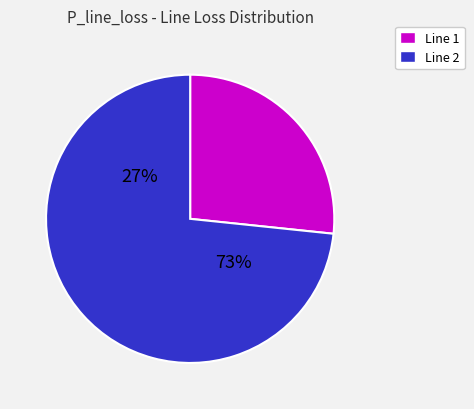

Does 30 represent more than half of the total?

No